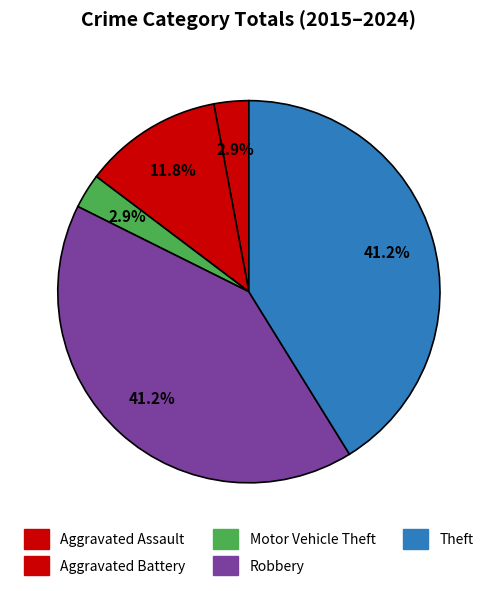

How many segments does this pie chart have?

5